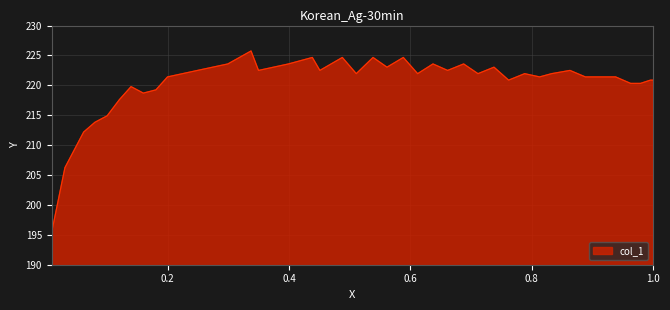

Count the number of data series in this chart.

1